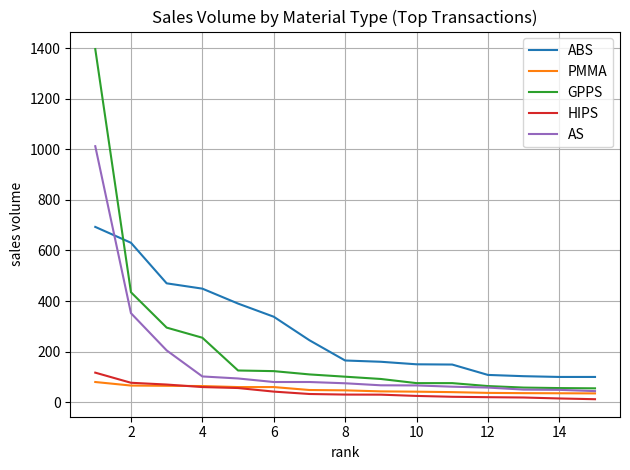

How many values in the AS series are below 75?

7